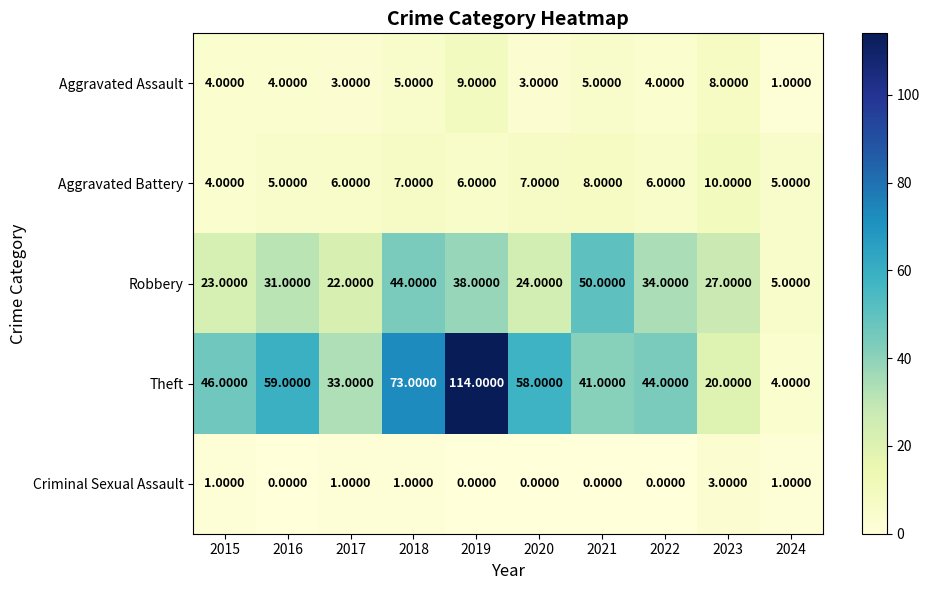

Is the value of Criminal Sexual Assault at 2024 greater than the value of Aggravated Assault at 2015?

No